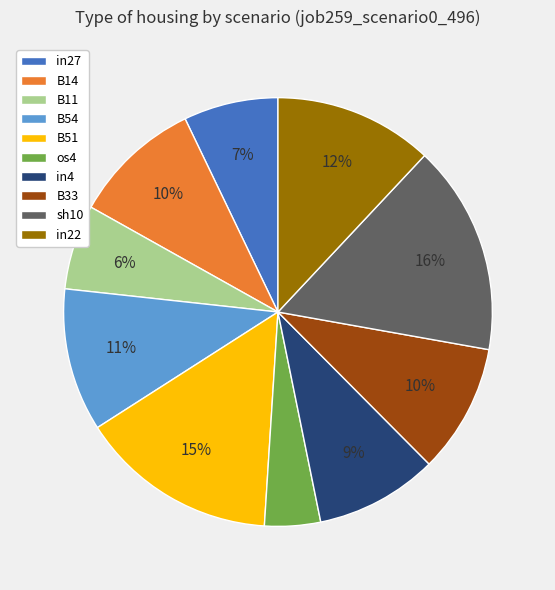

Which category has the smallest portion of the pie?

os4